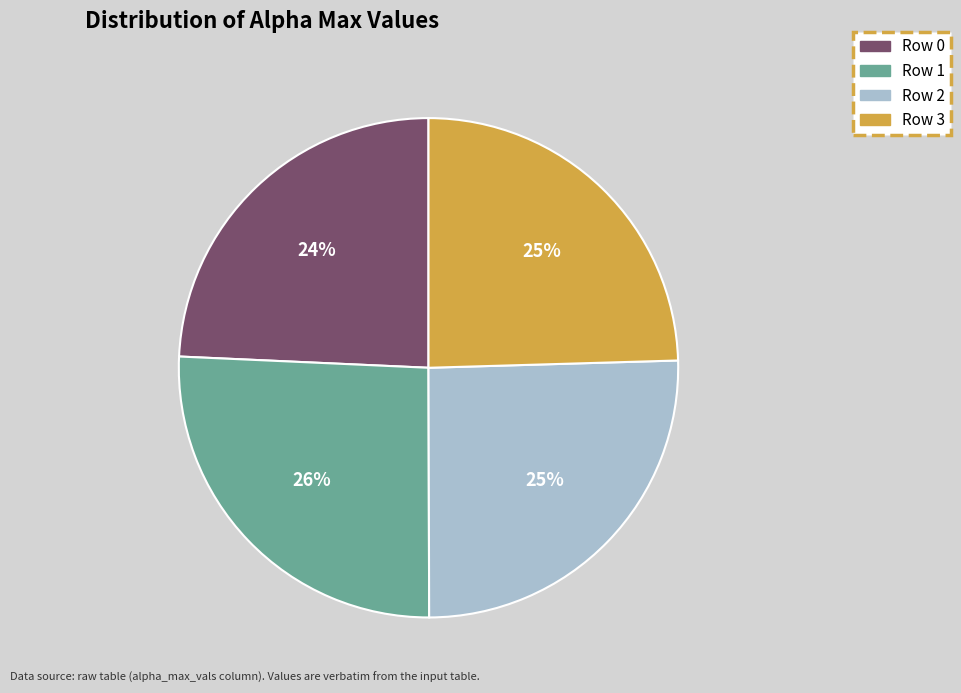

To the nearest percent, what is the combined percentage of Row 1 and Row 0?

50%